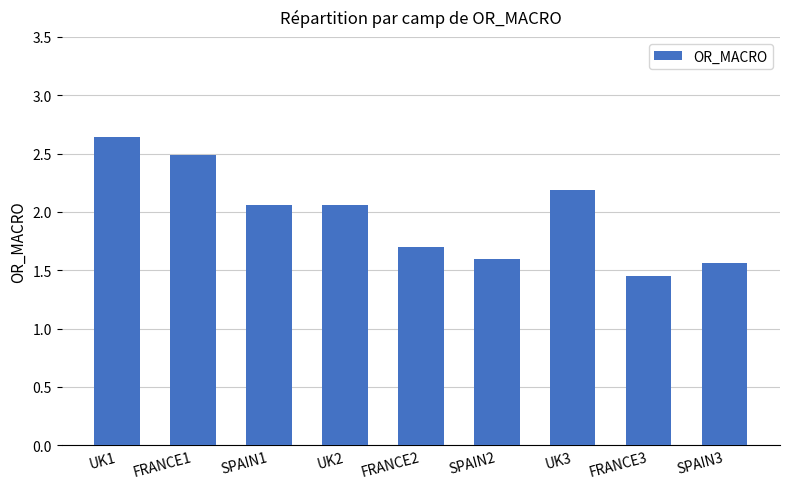

What is the sum of the values at UK3 and UK2?

4.2